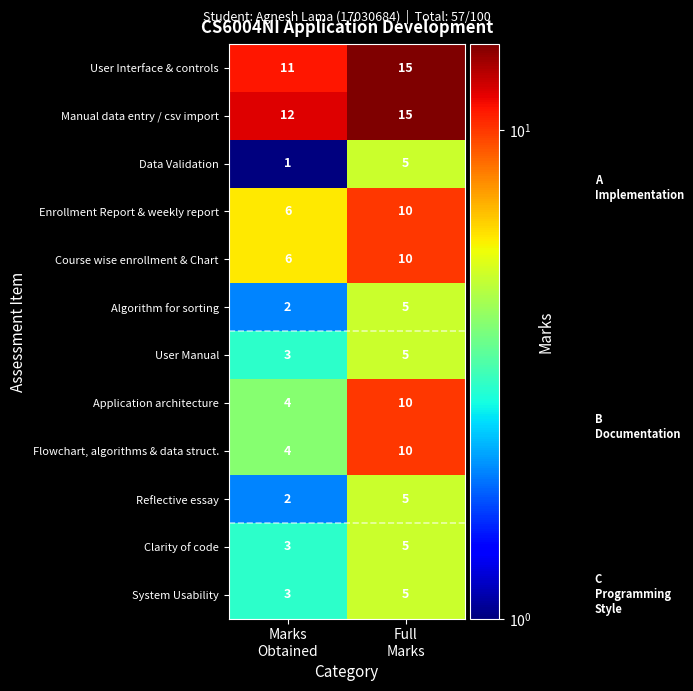

Reading right to left, extract all data points from this chart.

User Interface & controls: 15	11
Manual data entry / csv import: 15	12
Data Validation: 5	1
Enrollment Report & weekly report: 10	6
Course wise enrollment & Chart: 10	6
Algorithm for sorting: 5	2
User Manual: 5	3
Application architecture: 10	4
Flowchart, algorithms & data struct.: 10	4
Reflective essay: 5	2
Clarity of code: 5	3
System Usability: 5	3